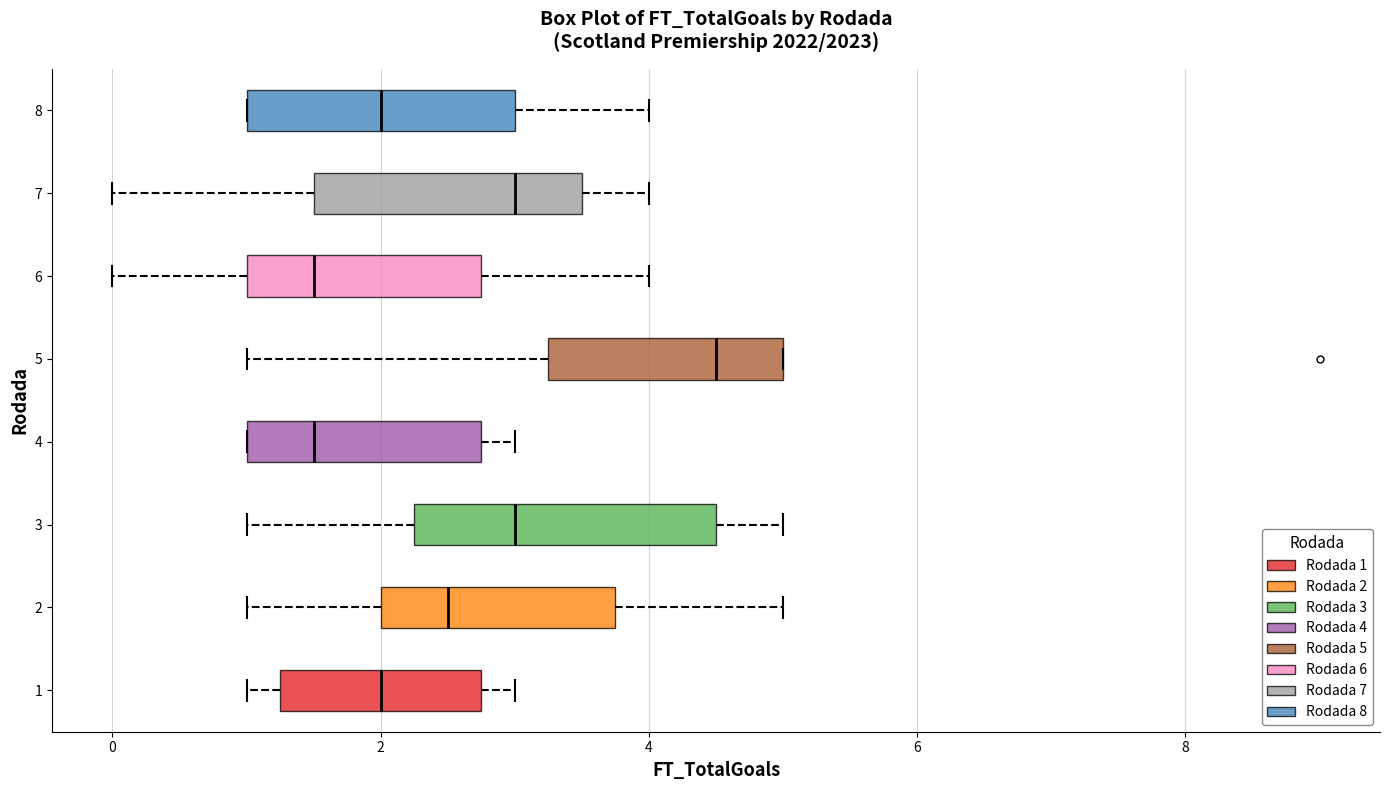

Comparing the boxes themselves (not the whiskers), which one is the widest?

3